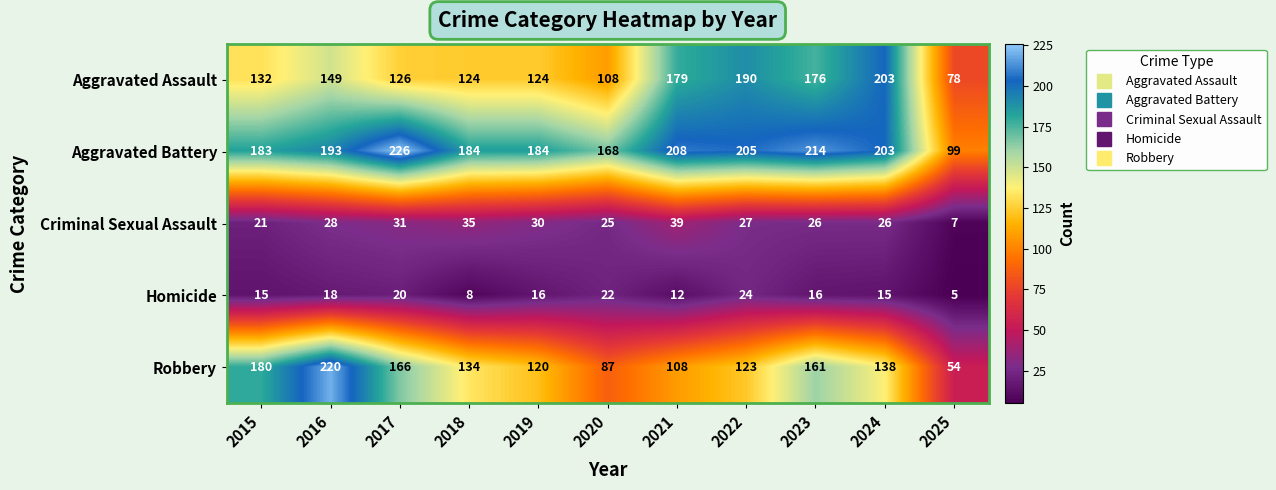

Which series has the largest total across all categories?

Aggravated Battery